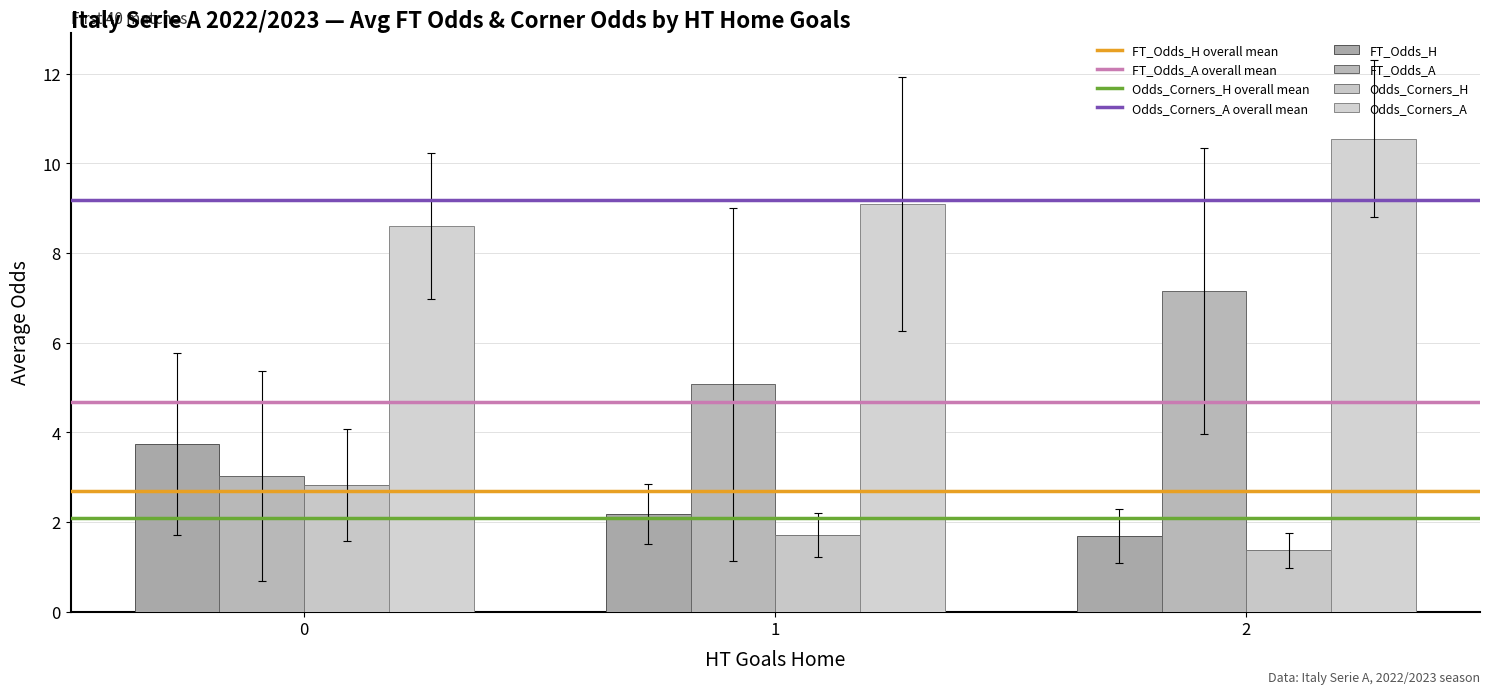

Rank the categories by FT_Odds_H value from lowest to highest.

2, 1, 0